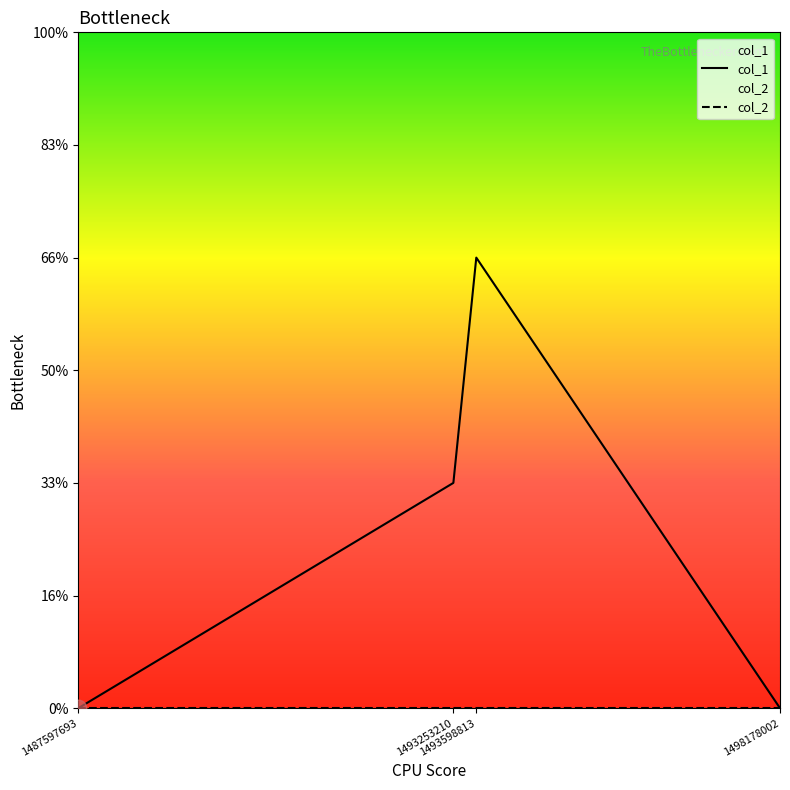

Which has a higher value, 1487597693 or 1493253210?

1493253210